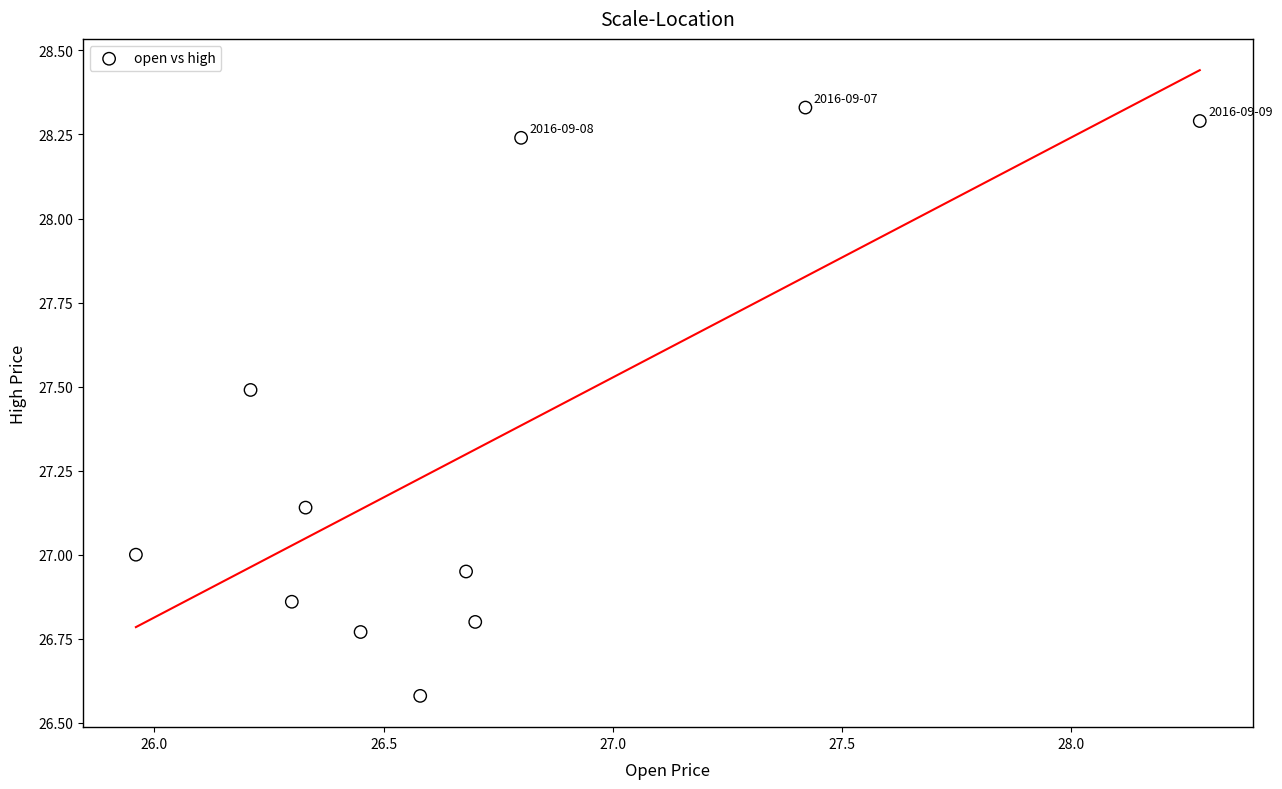

What is the average Y value?

27.3